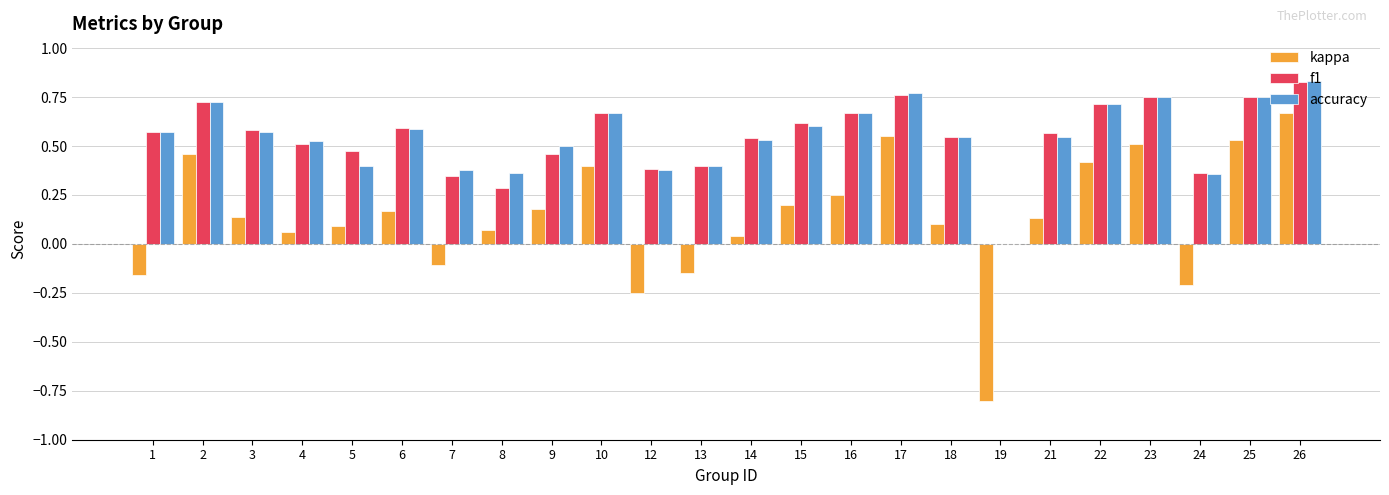

What is the sum of all f1 values?

13.1